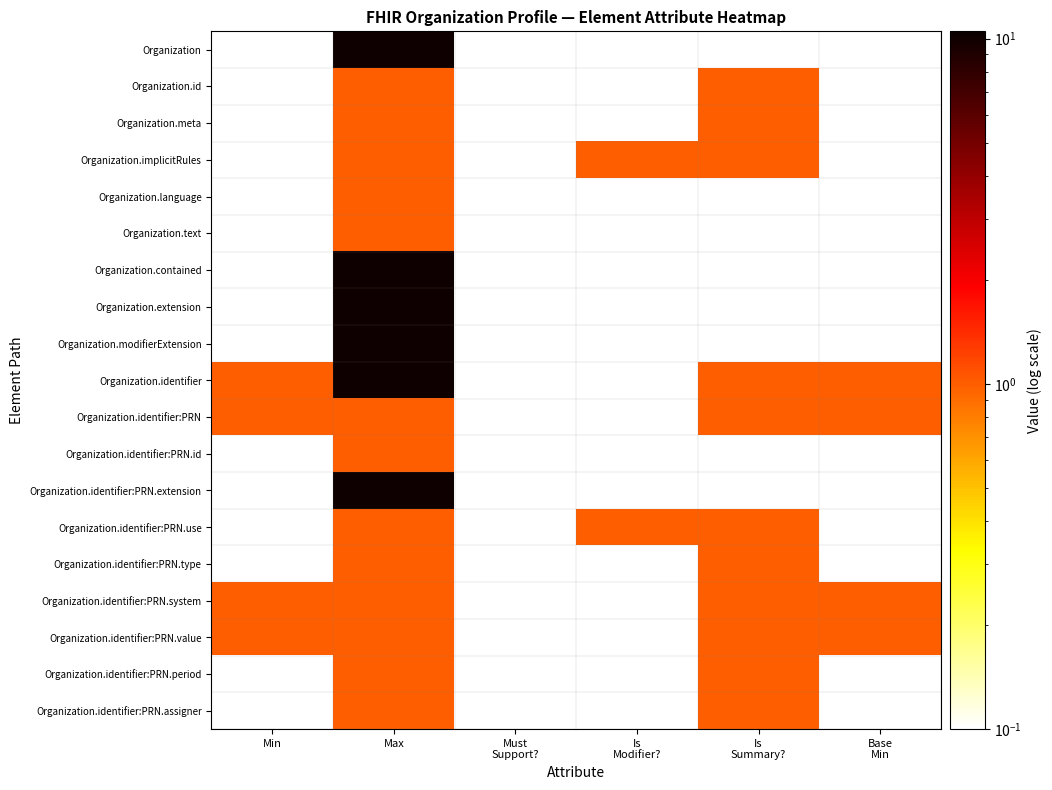

Reading left to right, transcribe all the data shown in this chart.

Organization: Min=0.0	Max=10.0	Must
Support?=0.0	Is
Modifier?=0.0	Is
Summary?=0.0	Base
Min=0.0
Organization.id: Min=0.0	Max=1.0	Must
Support?=0.0	Is
Modifier?=0.0	Is
Summary?=1.0	Base
Min=0.0
Organization.meta: Min=0.0	Max=1.0	Must
Support?=0.0	Is
Modifier?=0.0	Is
Summary?=1.0	Base
Min=0.0
Organization.implicitRules: Min=0.0	Max=1.0	Must
Support?=0.0	Is
Modifier?=1.0	Is
Summary?=1.0	Base
Min=0.0
Organization.language: Min=0.0	Max=1.0	Must
Support?=0.0	Is
Modifier?=0.0	Is
Summary?=0.0	Base
Min=0.0
Organization.text: Min=0.0	Max=1.0	Must
Support?=0.0	Is
Modifier?=0.0	Is
Summary?=0.0	Base
Min=0.0
Organization.contained: Min=0.0	Max=10.0	Must
Support?=0.0	Is
Modifier?=0.0	Is
Summary?=0.0	Base
Min=0.0
Organization.extension: Min=0.0	Max=10.0	Must
Support?=0.0	Is
Modifier?=0.0	Is
Summary?=0.0	Base
Min=0.0
Organization.modifierExtension: Min=0.0	Max=10.0	Must
Support?=0.0	Is
Modifier?=0.0	Is
Summary?=0.0	Base
Min=0.0
Organization.identifier: Min=1.0	Max=10.0	Must
Support?=0.0	Is
Modifier?=0.0	Is
Summary?=1.0	Base
Min=1.0
Organization.identifier:PRN: Min=1.0	Max=1.0	Must
Support?=0.0	Is
Modifier?=0.0	Is
Summary?=1.0	Base
Min=1.0
Organization.identifier:PRN.id: Min=0.0	Max=1.0	Must
Support?=0.0	Is
Modifier?=0.0	Is
Summary?=0.0	Base
Min=0.0
Organization.identifier:PRN.extension: Min=0.0	Max=10.0	Must
Support?=0.0	Is
Modifier?=0.0	Is
Summary?=0.0	Base
Min=0.0
Organization.identifier:PRN.use: Min=0.0	Max=1.0	Must
Support?=0.0	Is
Modifier?=1.0	Is
Summary?=1.0	Base
Min=0.0
Organization.identifier:PRN.type: Min=0.0	Max=1.0	Must
Support?=0.0	Is
Modifier?=0.0	Is
Summary?=1.0	Base
Min=0.0
Organization.identifier:PRN.system: Min=1.0	Max=1.0	Must
Support?=0.0	Is
Modifier?=0.0	Is
Summary?=1.0	Base
Min=1.0
Organization.identifier:PRN.value: Min=1.0	Max=1.0	Must
Support?=0.0	Is
Modifier?=0.0	Is
Summary?=1.0	Base
Min=1.0
Organization.identifier:PRN.period: Min=0.0	Max=1.0	Must
Support?=0.0	Is
Modifier?=0.0	Is
Summary?=1.0	Base
Min=0.0
Organization.identifier:PRN.assigner: Min=0.0	Max=1.0	Must
Support?=0.0	Is
Modifier?=0.0	Is
Summary?=1.0	Base
Min=0.0